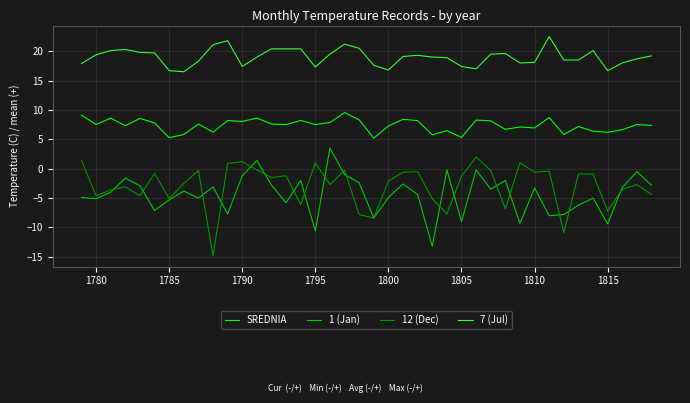

Which series has the largest total across all categories?

7 (Jul)